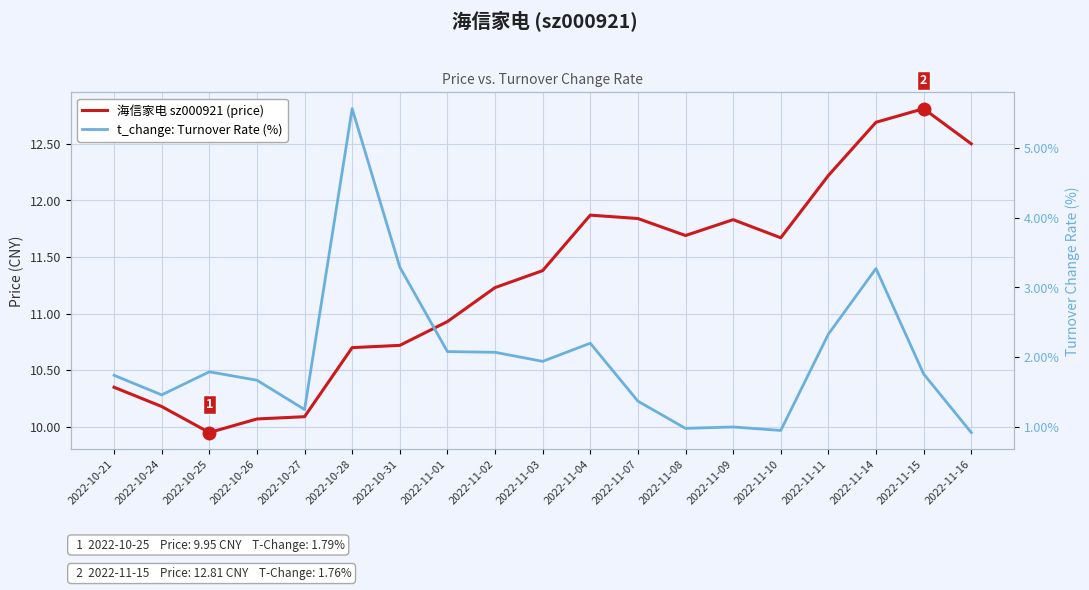

Reading left to right, what are all the values shown in this chart?

海信家电 sz000921 (price): 2022-10-21=10.3	2022-10-24=10.2	2022-10-25=9.9	2022-10-26=10.1	2022-10-27=10.1	2022-10-28=10.7	2022-10-31=10.7	2022-11-01=10.9	2022-11-02=11.2	2022-11-03=11.4	2022-11-04=11.9	2022-11-07=11.8	2022-11-08=11.7	2022-11-09=11.8	2022-11-10=11.7	2022-11-11=12.2	2022-11-14=12.7	2022-11-15=12.8	2022-11-16=12.5
t_change: Turnover Rate (%): 2022-10-21=1.7	2022-10-24=1.5	2022-10-25=1.8	2022-10-26=1.7	2022-10-27=1.2	2022-10-28=5.6	2022-10-31=3.3	2022-11-01=2.1	2022-11-02=2.1	2022-11-03=1.9	2022-11-04=2.2	2022-11-07=1.4	2022-11-08=1.0	2022-11-09=1.0	2022-11-10=0.9	2022-11-11=2.3	2022-11-14=3.3	2022-11-15=1.8	2022-11-16=0.9